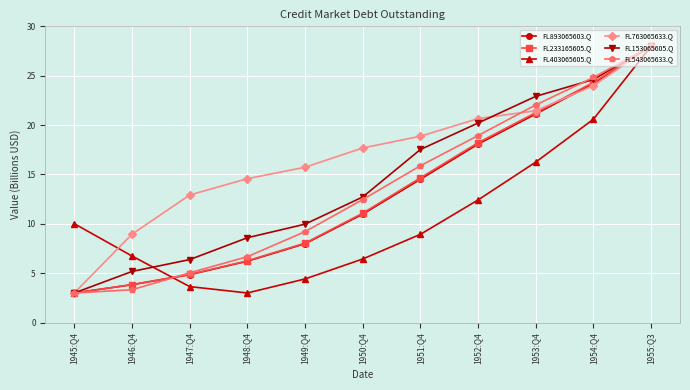

True or false: FL233165605.Q has more than 2 points higher than both neighbors.

False